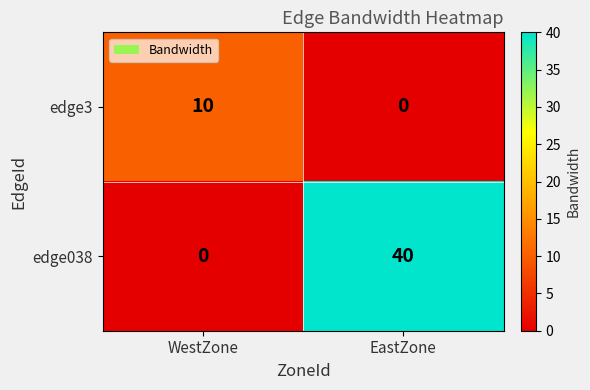

What is the approximate value of edge3 at WestZone?

10